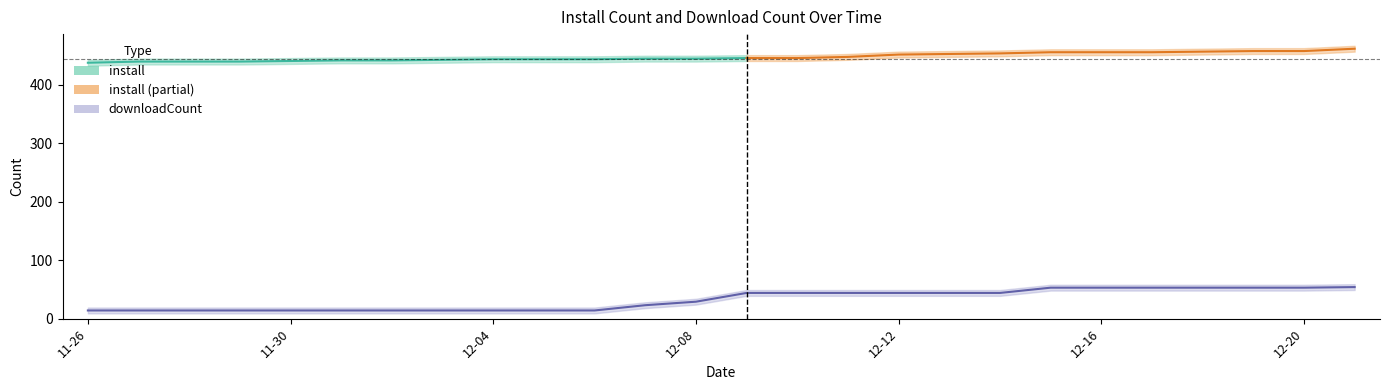

What is the ratio of the value at 2024-12-17 to the value at 2024-12-13?

1.2